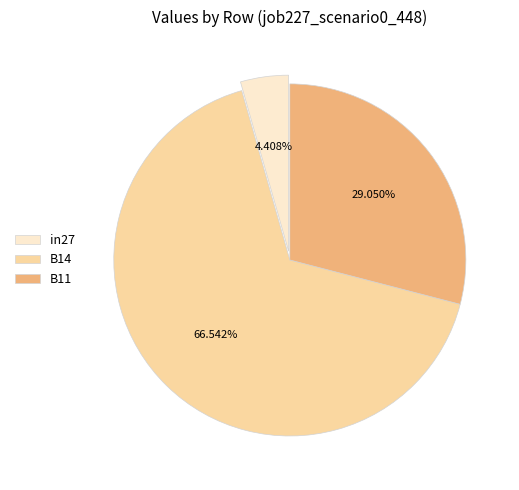

How many slices are in this pie chart?

3